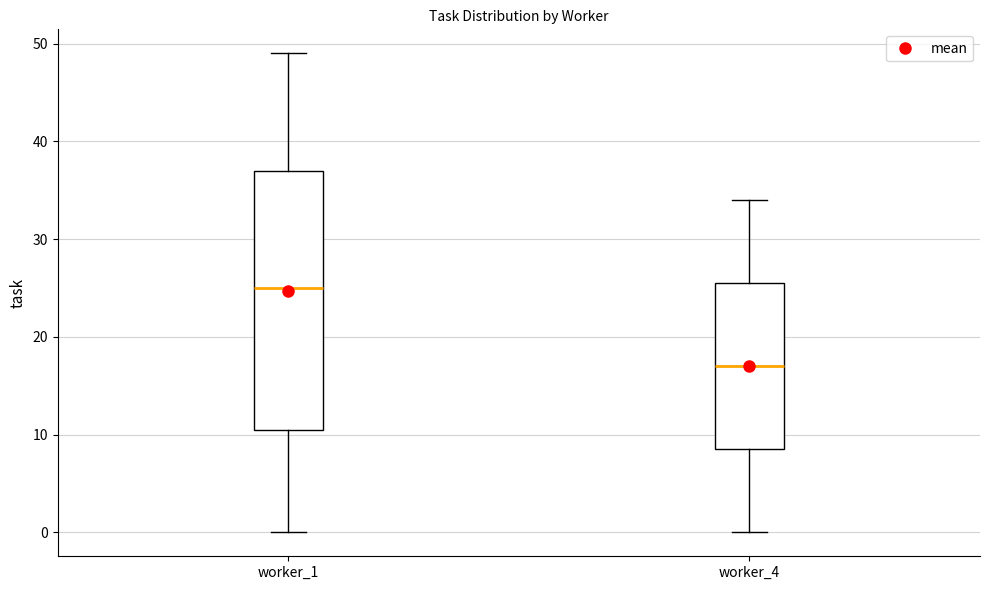

Reading left to right, transcribe this box plot: for each box, give where its median line is, the range the box spans, and where its two whiskers end, as read against the y-axis. The values are not printed on the chart, so give them approximately, as read against the axis.

worker_1: median 25, box 11 to 37, whiskers 0 to 49
worker_4: median 17, box 9 to 26, whiskers 0 to 34